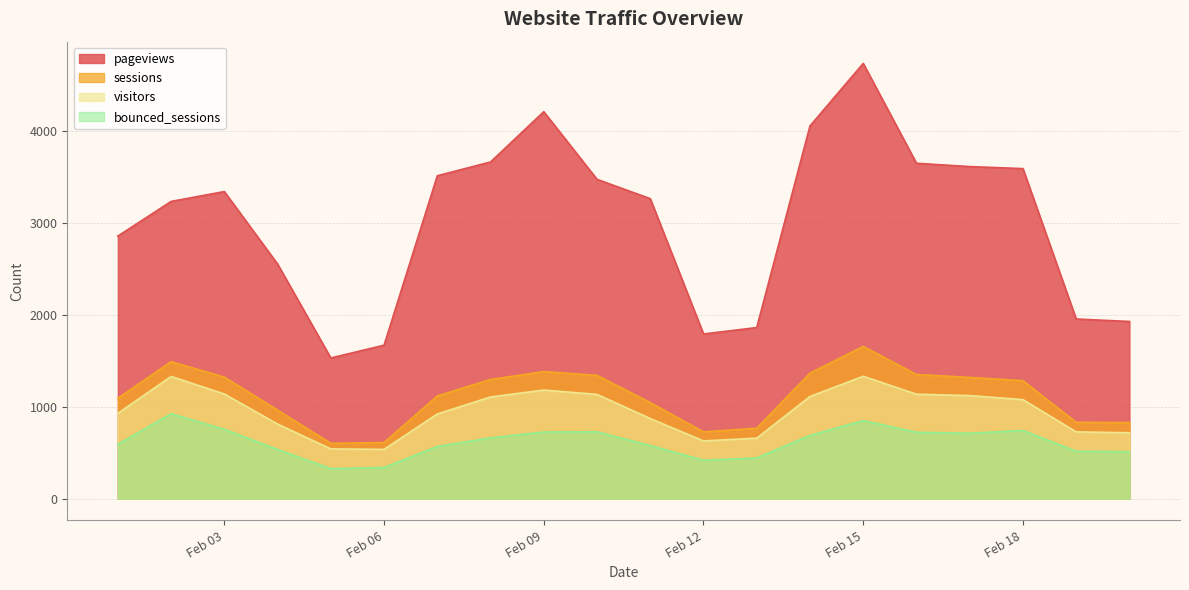

What is the value of the visitors point at the 4th from the left?

811